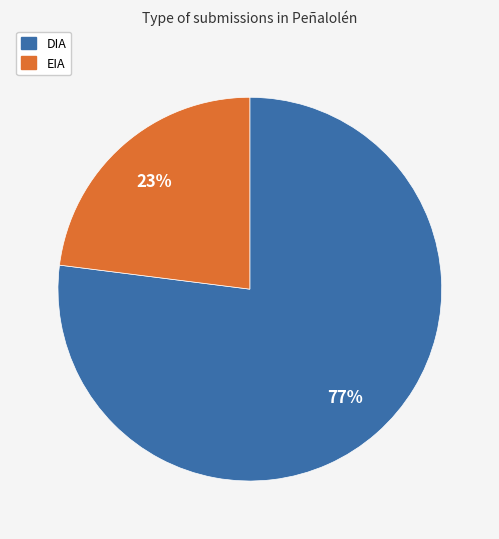

Which slice is the smallest?

EIA